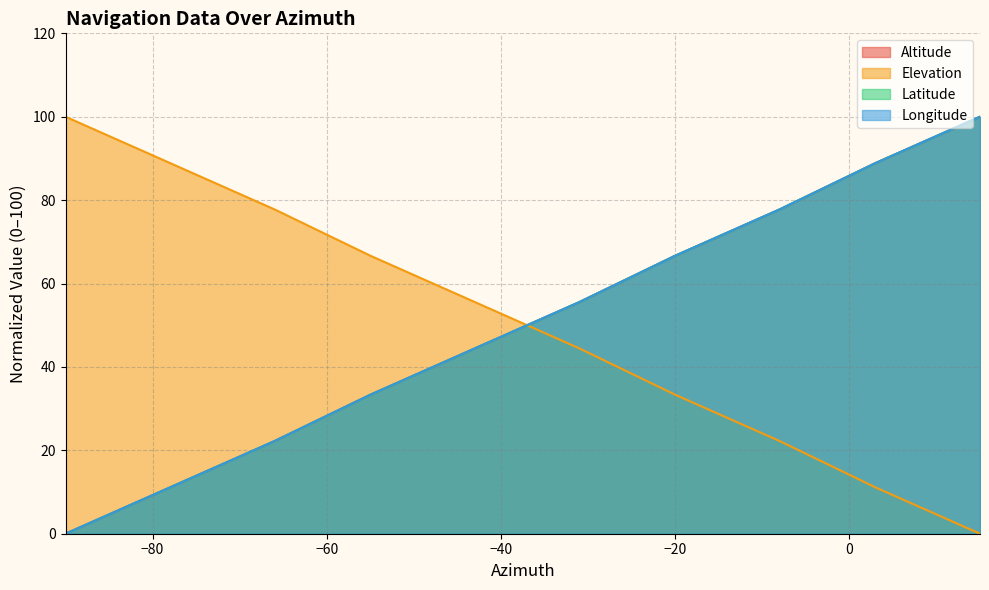

Which series has the largest total across all categories?

Altitude